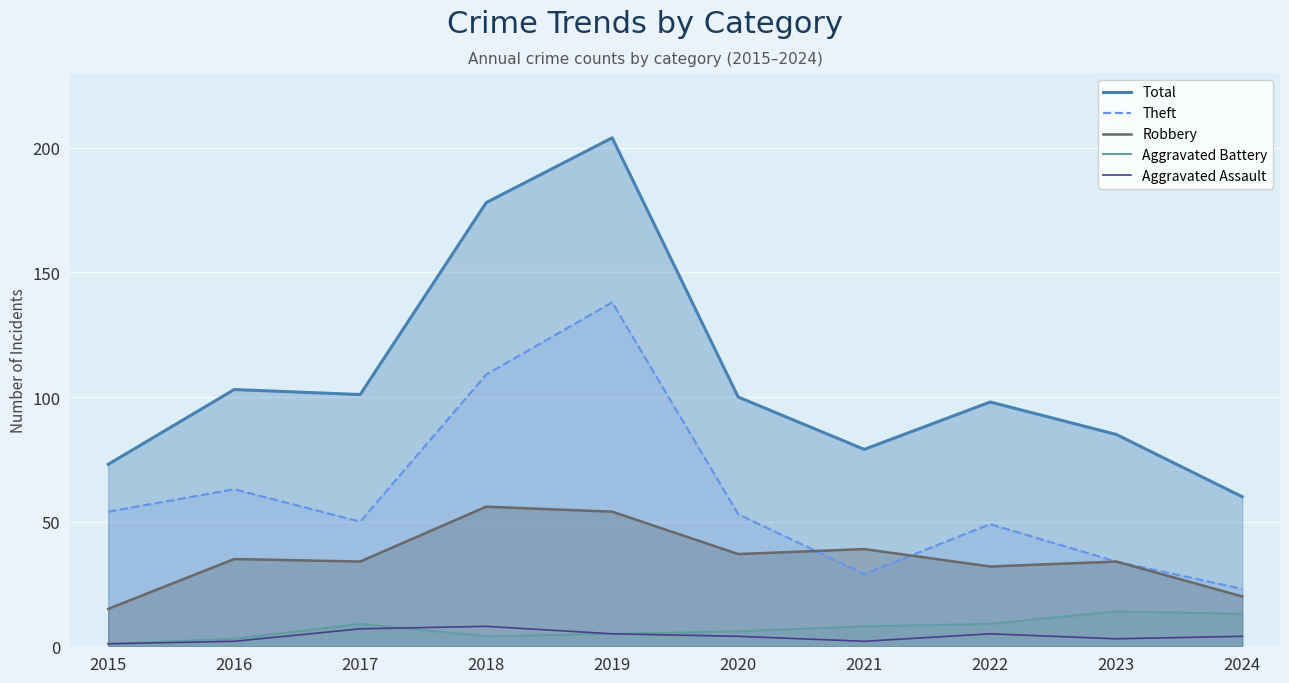

What is the difference between the second highest and minimum values in the Total series?

118